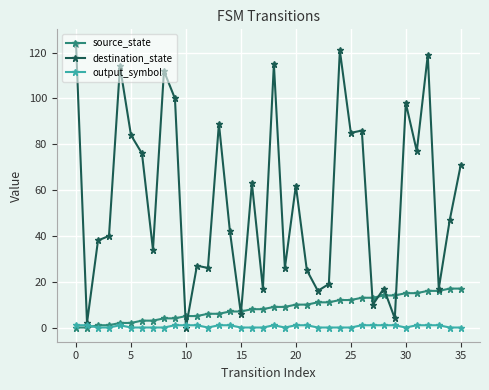

What is the difference between the maximum and minimum values in the output_symbol series?

1